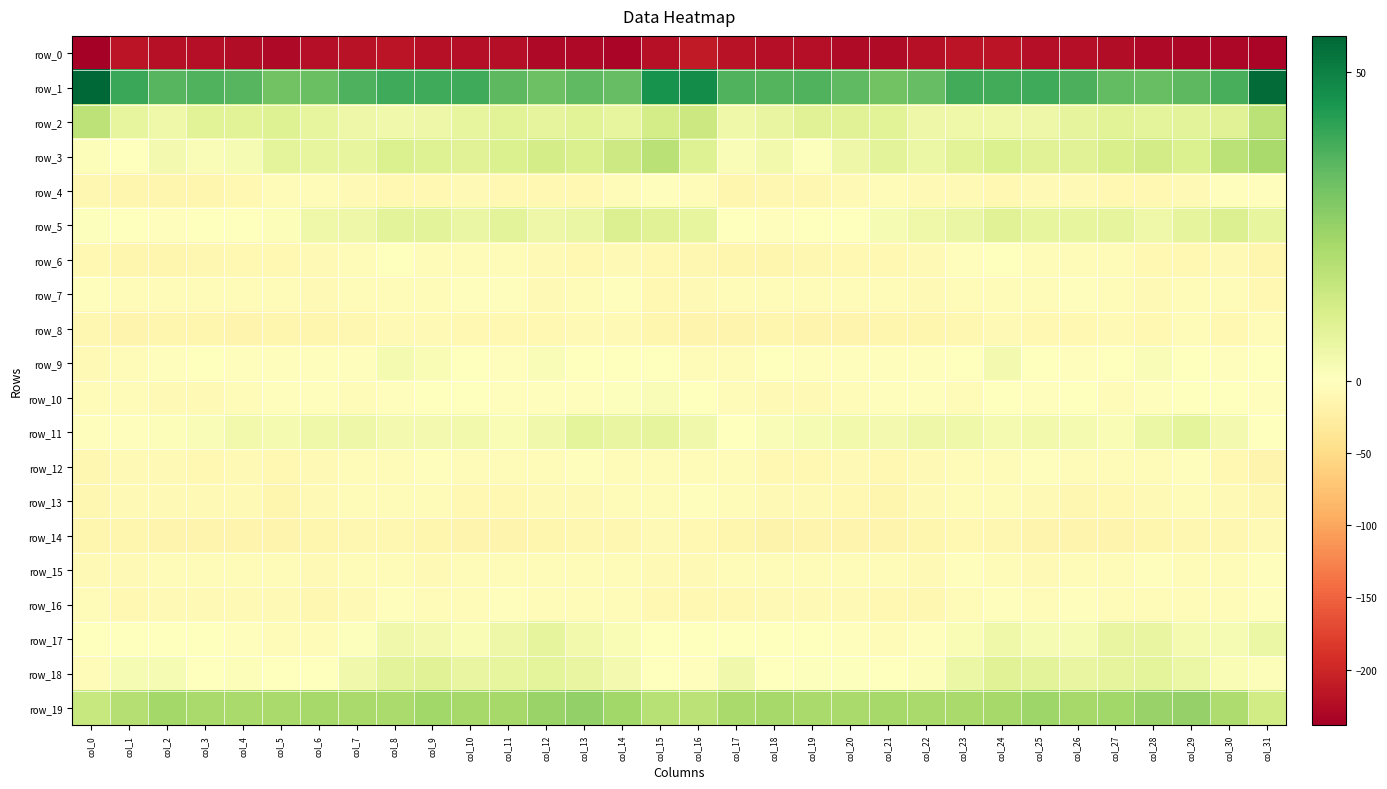

How many values in the row_5 series exceed 5?

18